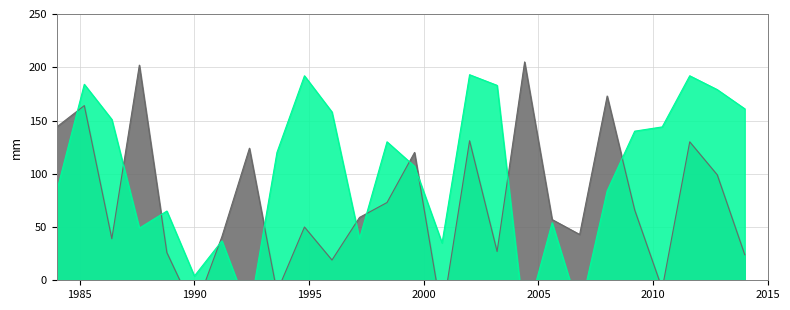

Where do col_1 and col_0 first cross each other?

1 and 2